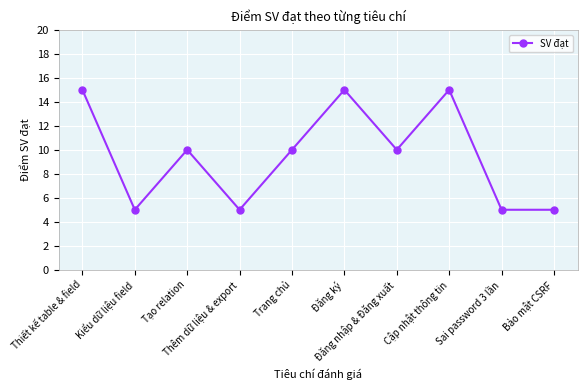

The value at Cập nhật thông tin is 5. True or false?

False